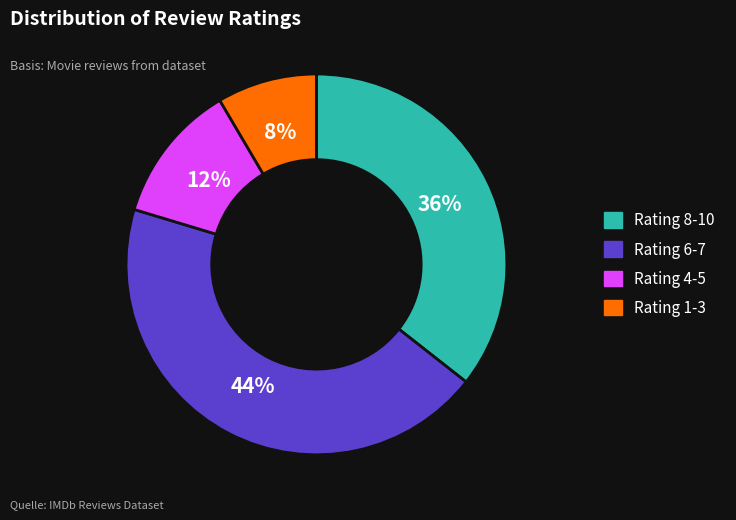

Is there a majority slice in this chart?

No